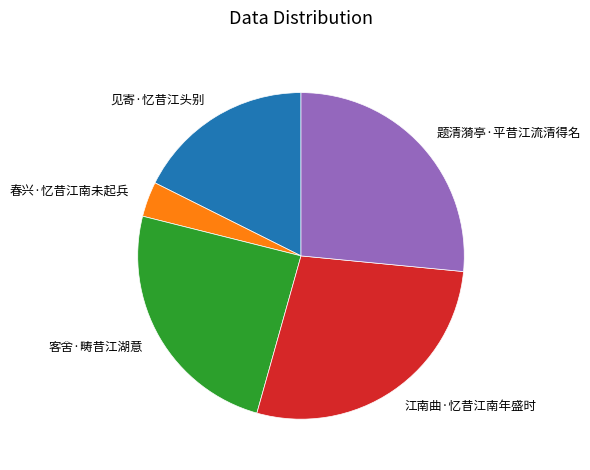

The 题清漪亭·平昔江流清得名 slice represents 18% of the pie. True or false?

False